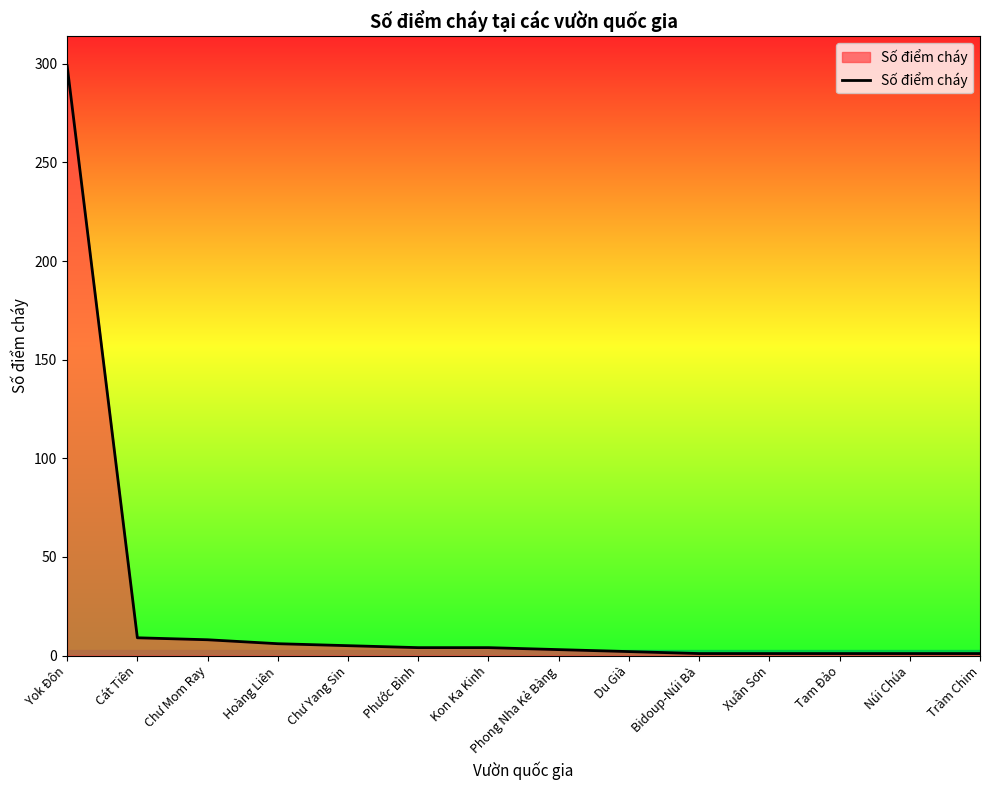

How many lines are shown in the chart?

1